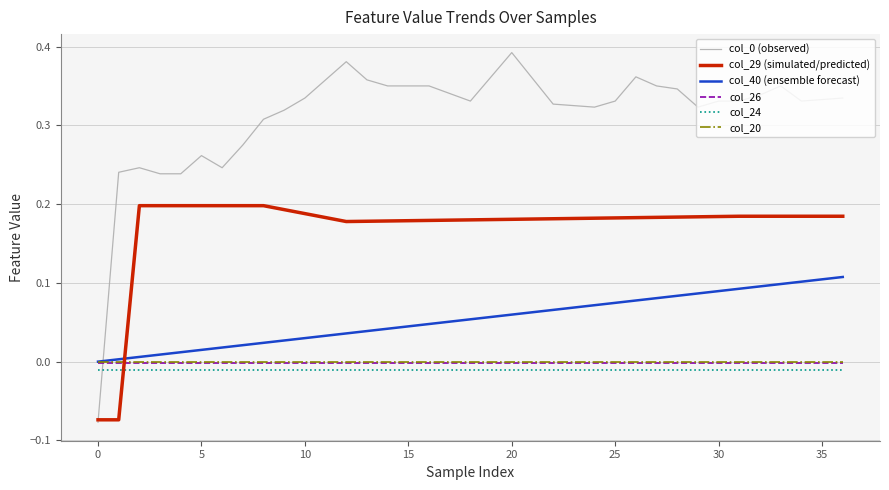

Which series ends up on top after the final intersection of col_40 (ensemble forecast) and col_29 (simulated/predicted)?

col_29 (simulated/predicted)